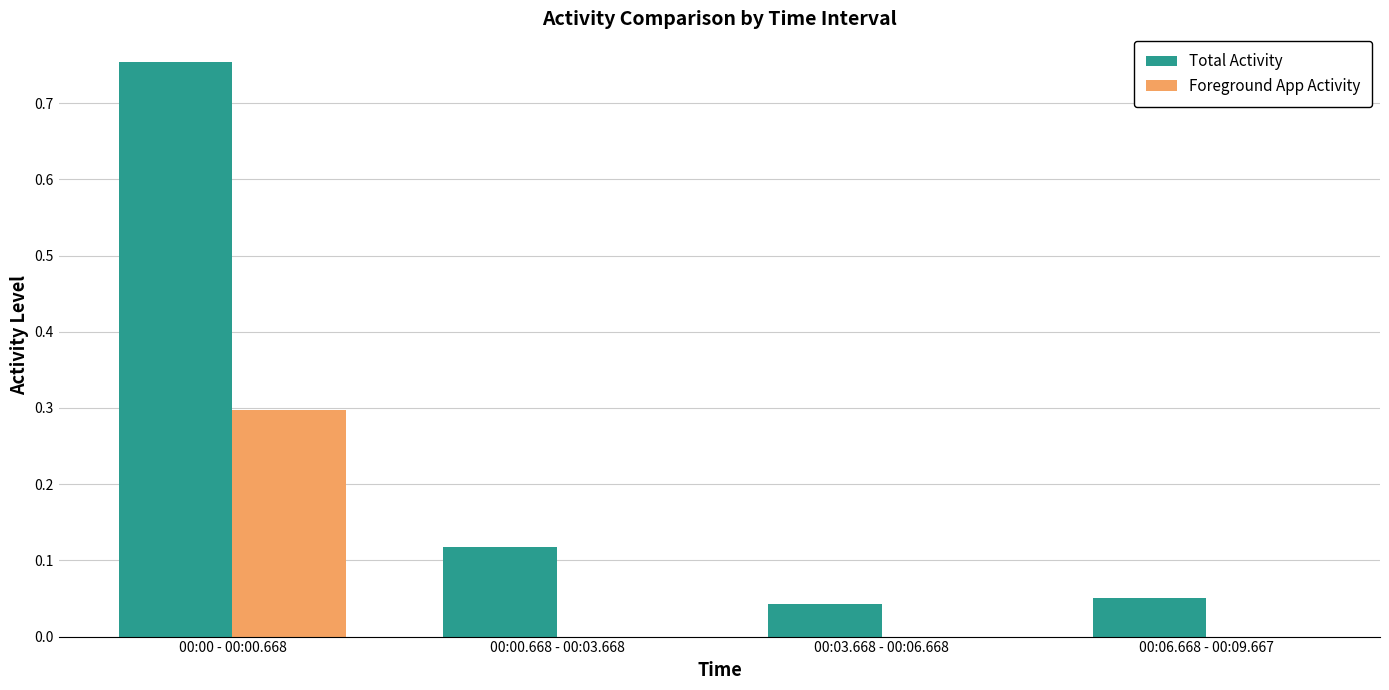

At which category is the sum across all series the highest?

00:00 - 00:00.668